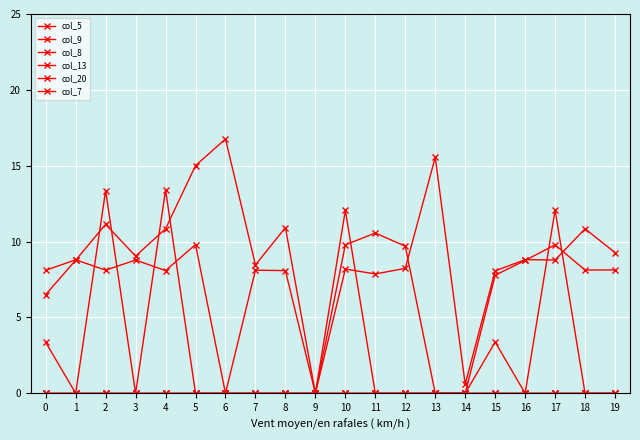

What is the sum of all col_7 values?

140.5